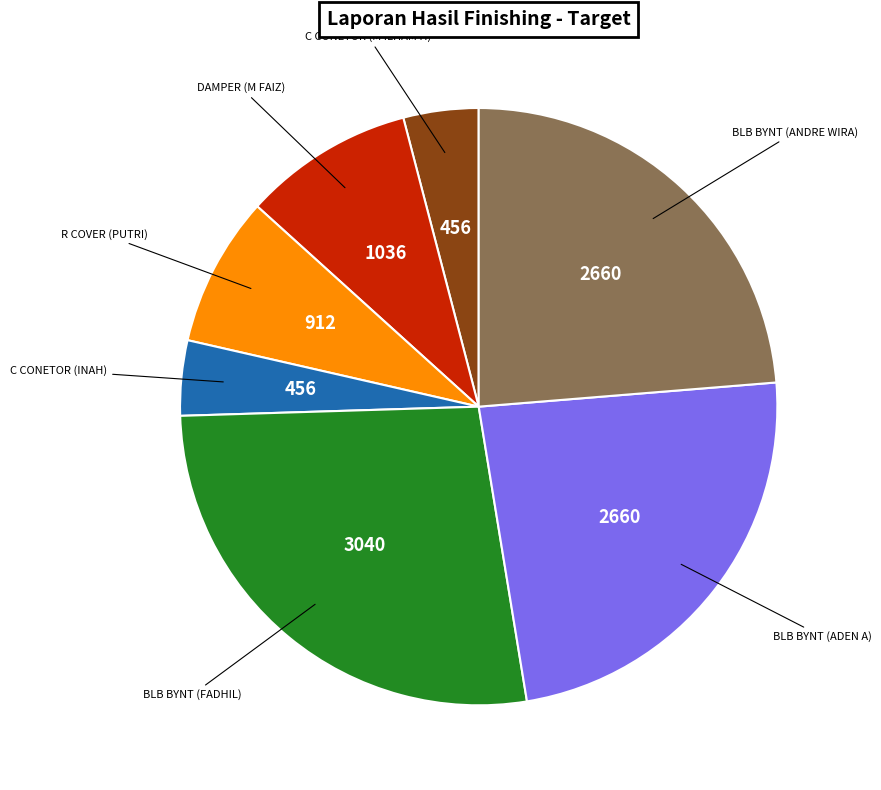

Approximately how many times larger is the value at R COVER (PUTRI) compared to DAMPER (M FAIZ)?

0.9